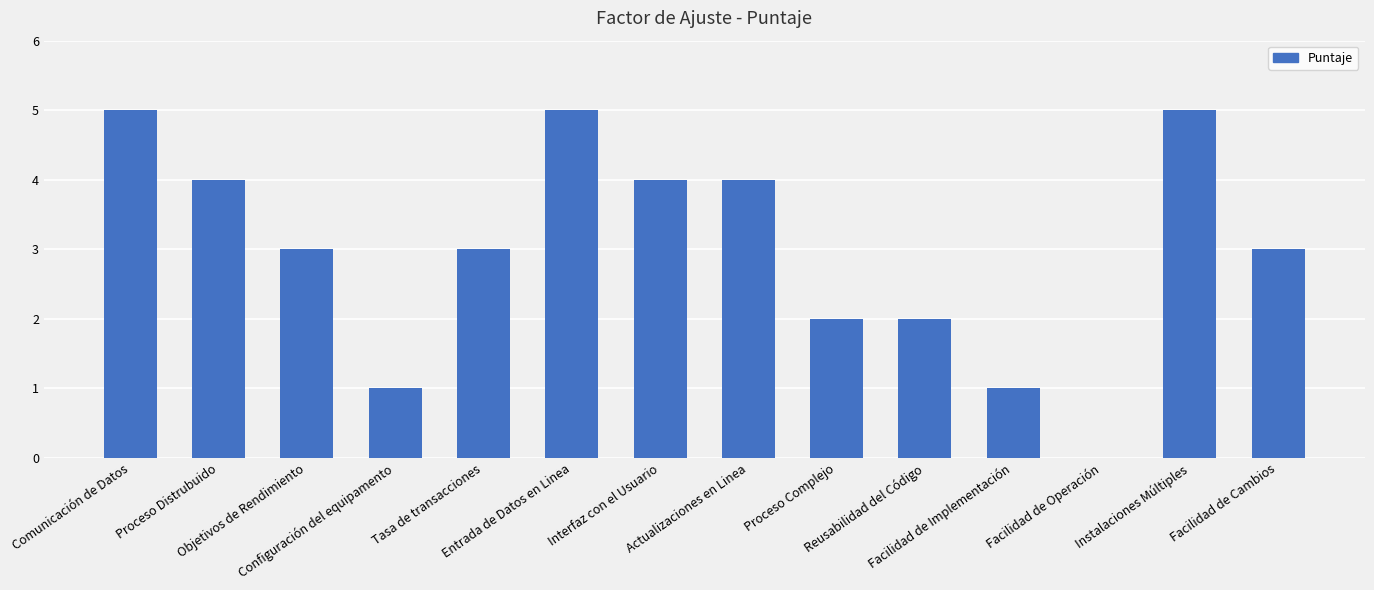

What is the maximum value shown in the chart?

5